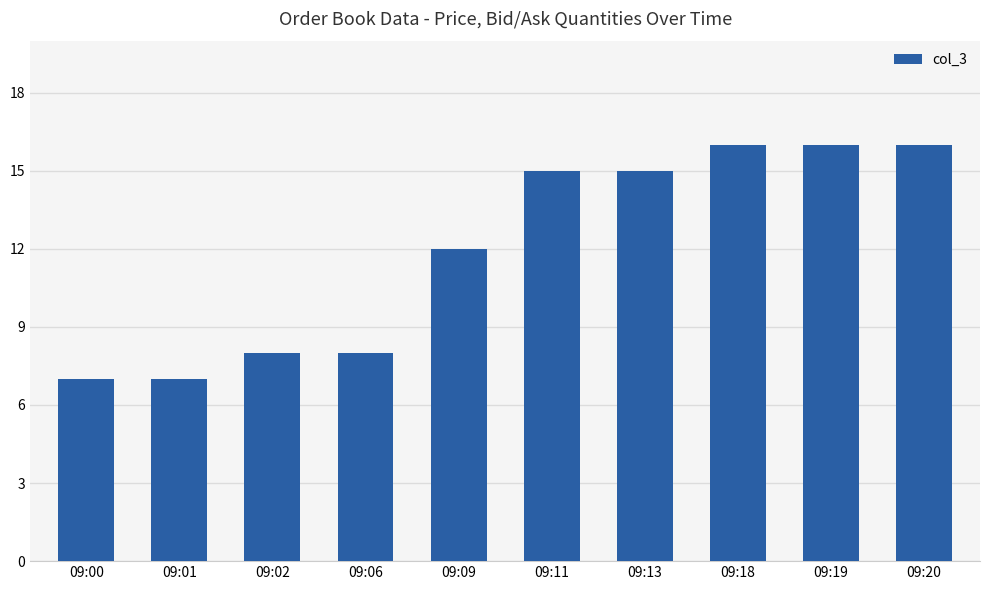

Are the bars grouped side by side (vs. stacked)?

No